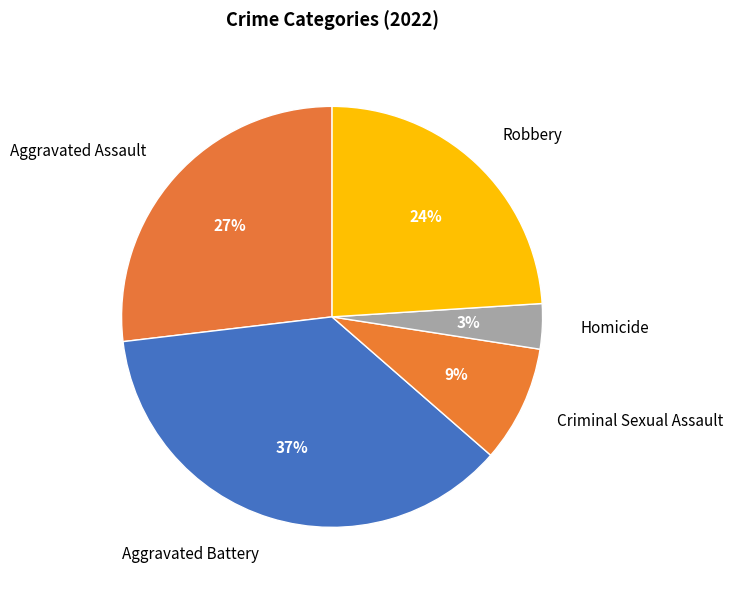

Is Aggravated Battery the majority of the pie?

No